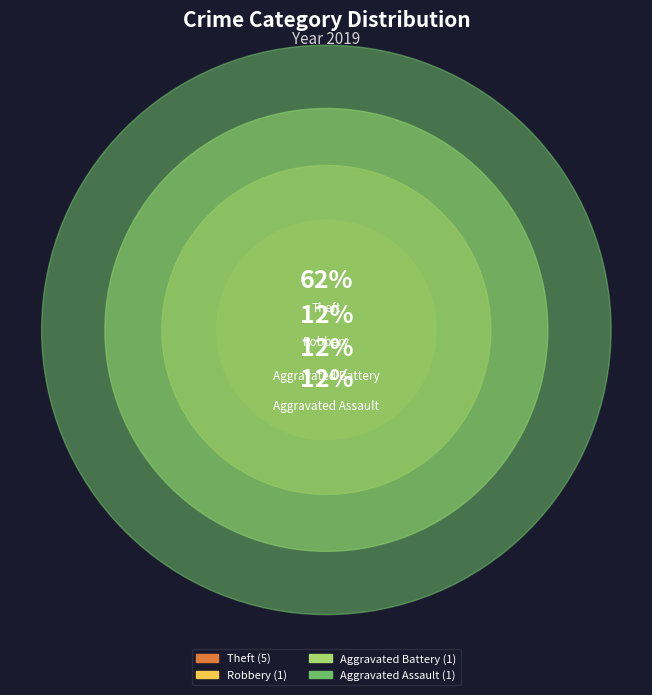

What portion of the pie excludes Theft?

37.5%